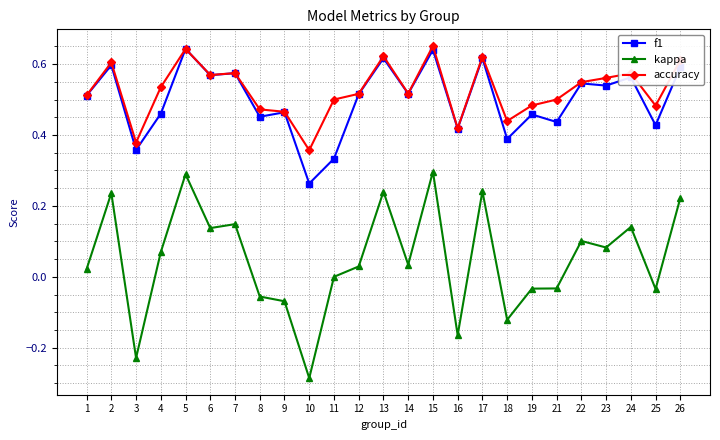

Which label corresponds to the smallest value in the chart?

10